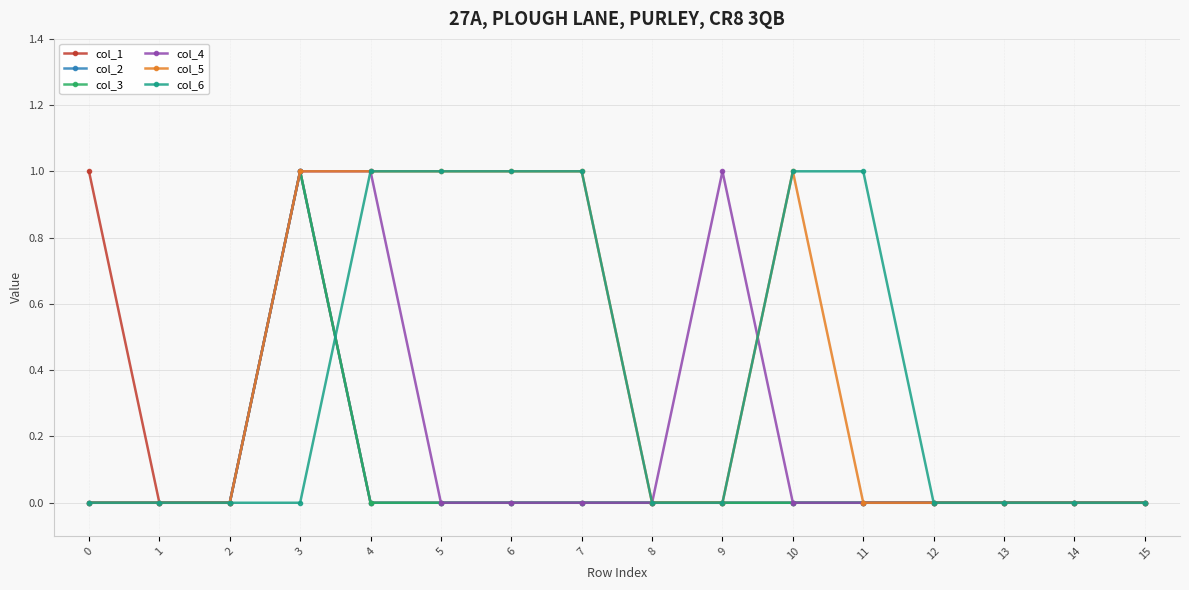

Reading left to right, what are all the values shown in this chart?

col_1: 0=1	1=0	2=0	3=1	4=0	5=0	6=0	7=0	8=0	9=0	10=0	11=0	12=0	13=0	14=0	15=0
col_2: 0=0	1=0	2=0	3=1	4=0	5=0	6=0	7=0	8=0	9=0	10=0	11=0	12=0	13=0	14=0	15=0
col_3: 0=0	1=0	2=0	3=1	4=0	5=0	6=0	7=0	8=0	9=0	10=0	11=0	12=0	13=0	14=0	15=0
col_4: 0=0	1=0	2=0	3=1	4=1	5=0	6=0	7=0	8=0	9=1	10=0	11=0	12=0	13=0	14=0	15=0
col_5: 0=0	1=0	2=0	3=1	4=1	5=1	6=1	7=1	8=0	9=0	10=1	11=0	12=0	13=0	14=0	15=0
col_6: 0=0	1=0	2=0	3=0	4=1	5=1	6=1	7=1	8=0	9=0	10=1	11=1	12=0	13=0	14=0	15=0